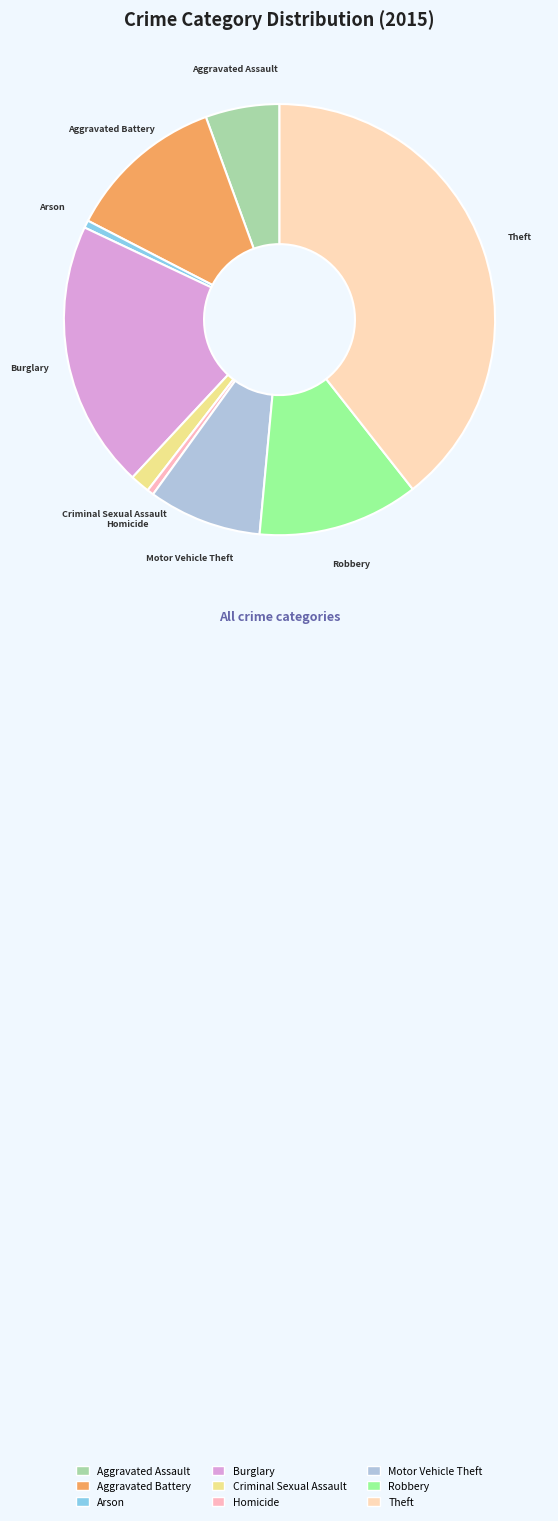

Do Homicide and Aggravated Assault together represent more than half of the pie?

No